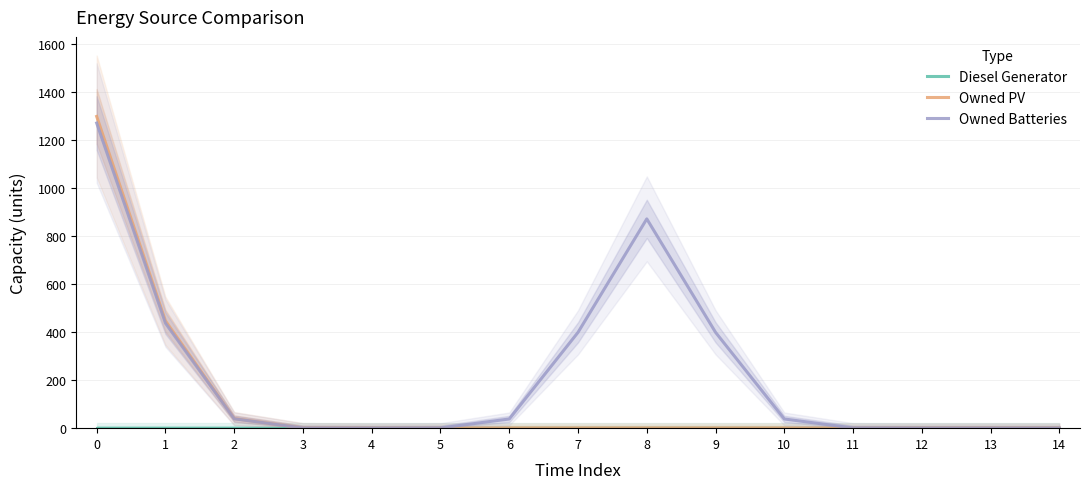

Is the value of Owned PV at 11 greater than the value of Owned Batteries at 8?

No